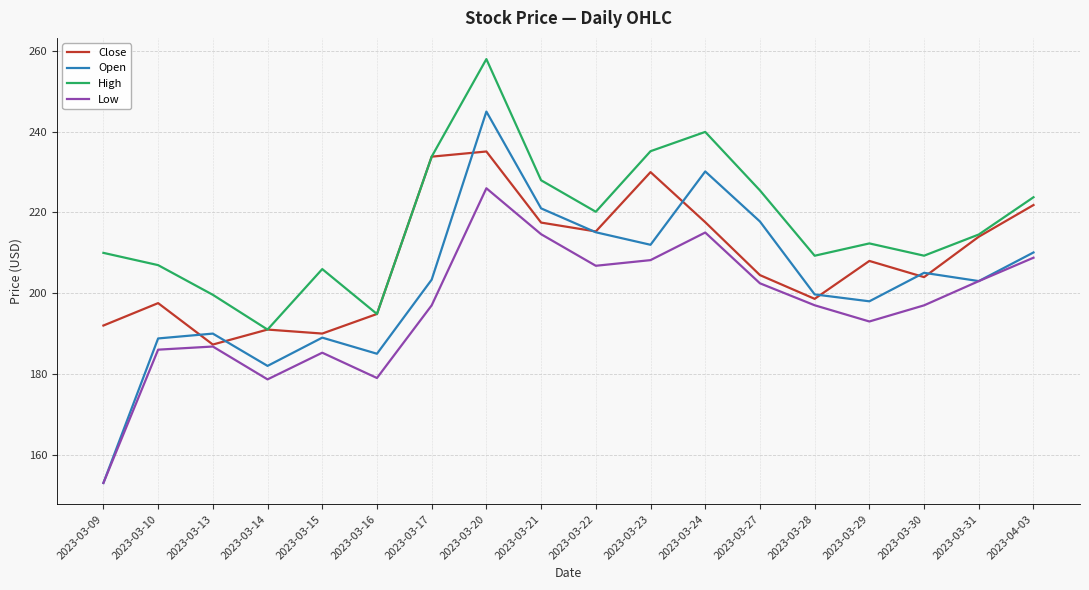

How many lines are shown in the chart?

4